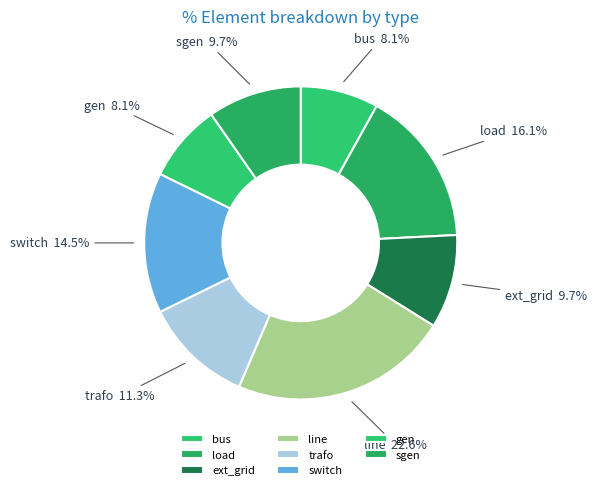

To the nearest percent, what percentage of the pie is ext_grid?

10%